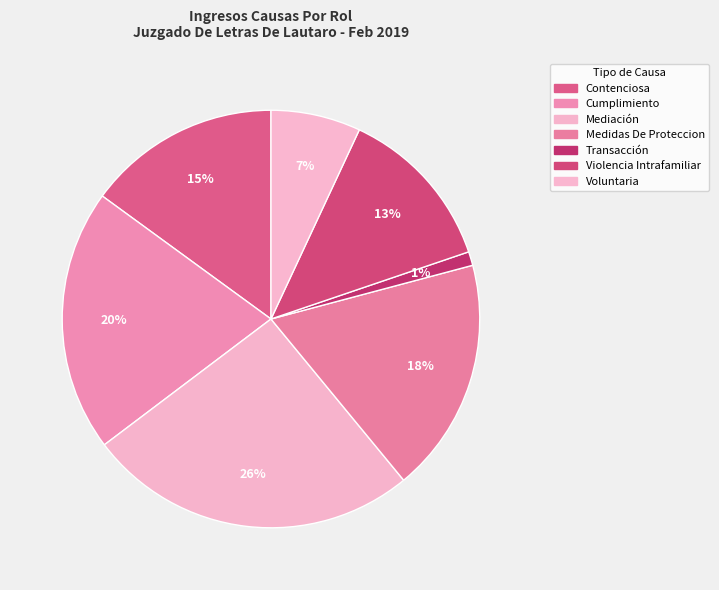

What percentage is the Transacción slice, to the nearest percent?

1%